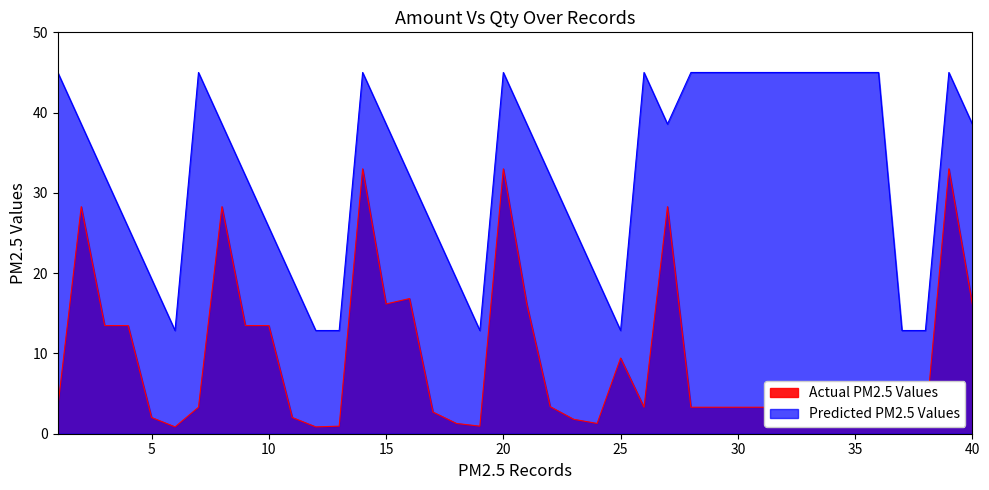

What is the difference between the maximum and minimum values in the Actual PM2.5 Values series?

32.1